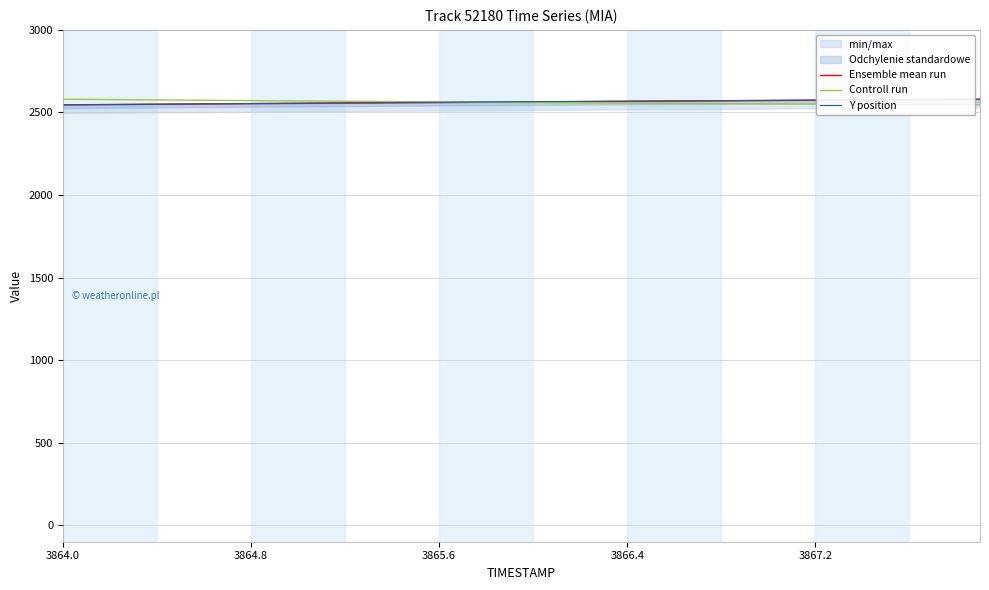

What is the approximate value of Ensemble mean run at 3864.8?

2553.1